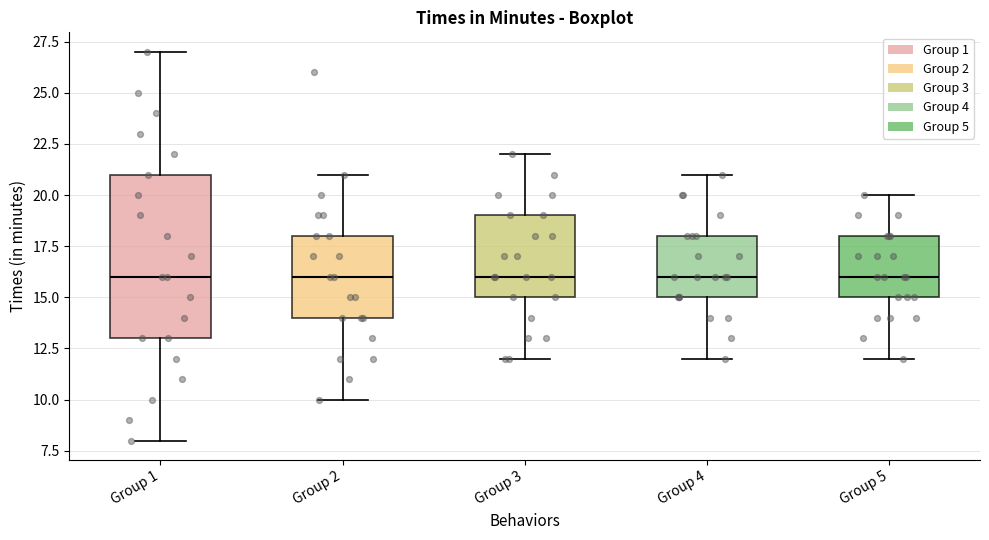

Where is the lower edge of the box for Group 5 on the y-axis? The values are not printed on the chart, so give them approximately, as read against the axis.

15